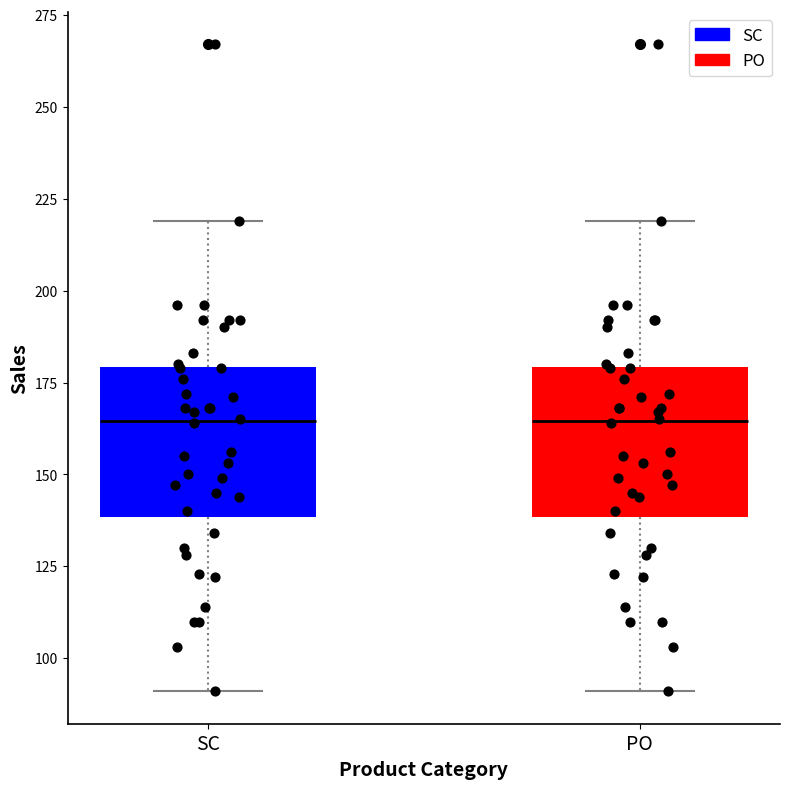

Reading left to right, read every box against the y-axis: the position of its median line, the range the box covers, and the ends of its whiskers. The values are not printed on the chart, so give them approximately, as read against the axis.

SC: median 165, box 140 to 180, whiskers 90 to 220
PO: median 165, box 140 to 180, whiskers 90 to 220